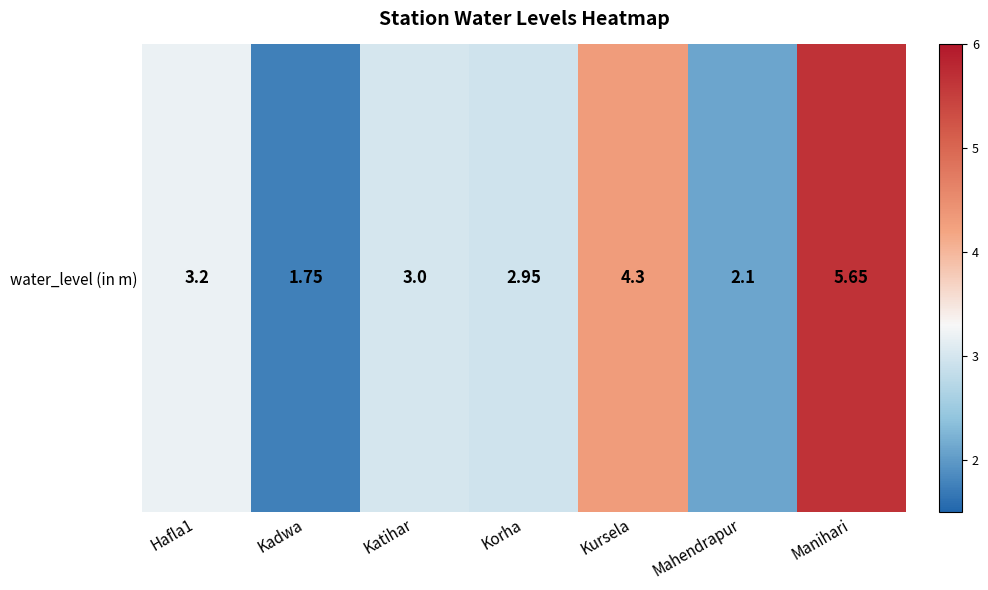

At which label is the value closest to 3?

Katihar